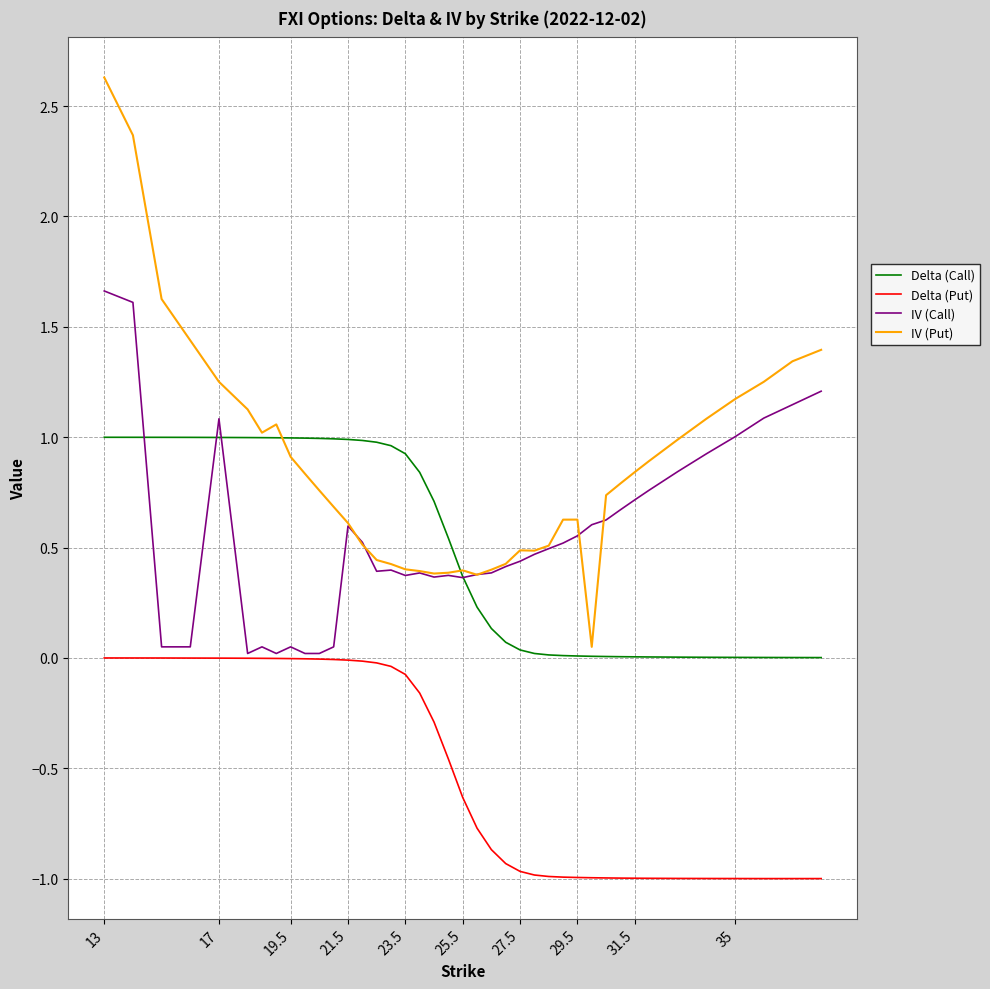

What is the lowest value of the Delta (Put) series?

-1.0